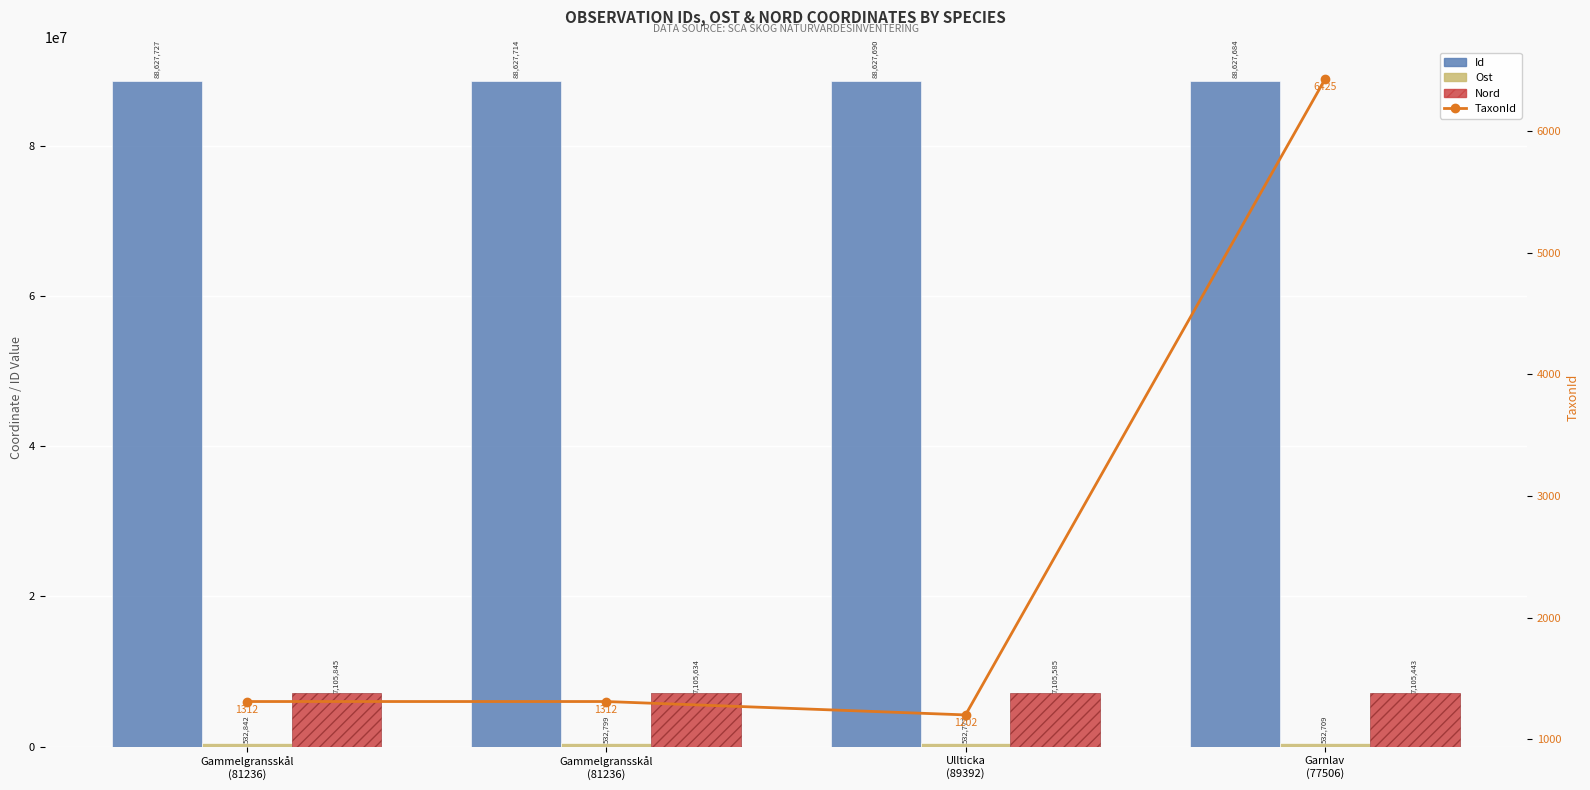

How many data points does each series have?

4